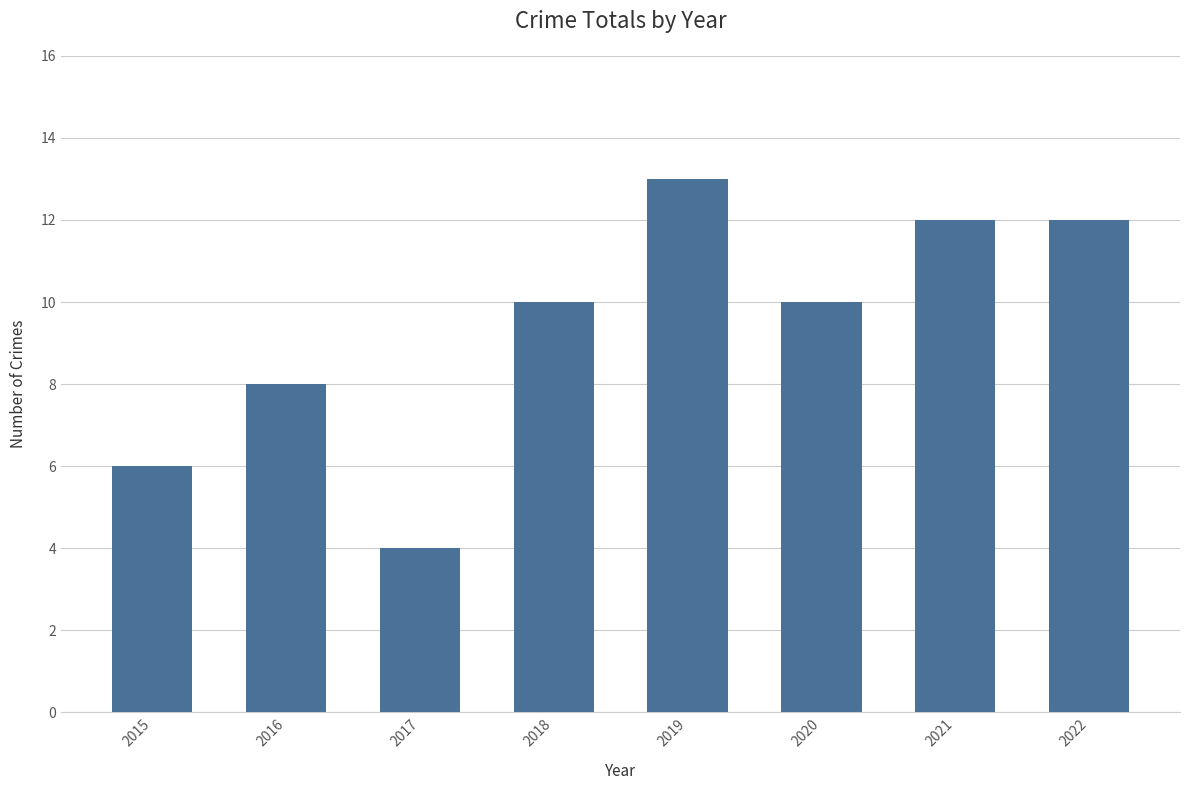

The chart shows a value of 7 at 2017. True or false?

False